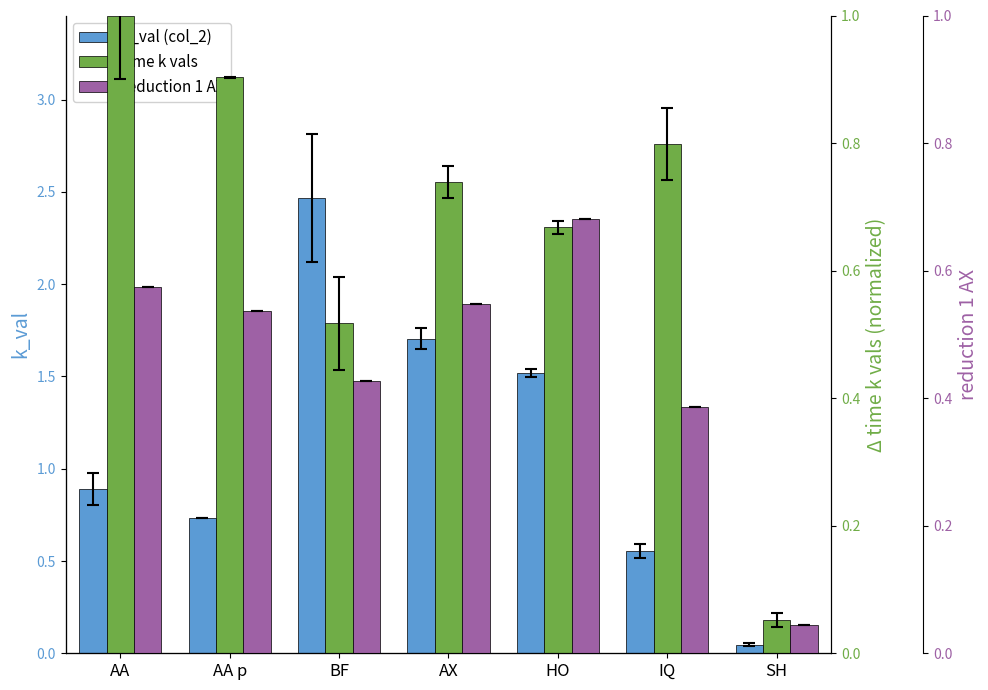

What is the sum of the reduction 1 AX values at AA and SH?

0.6